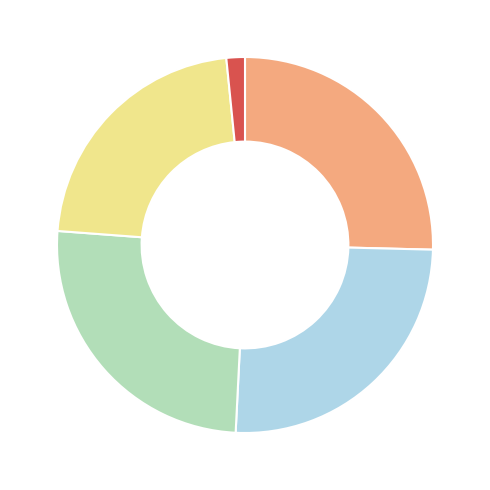

Is there a majority slice in this chart?

No